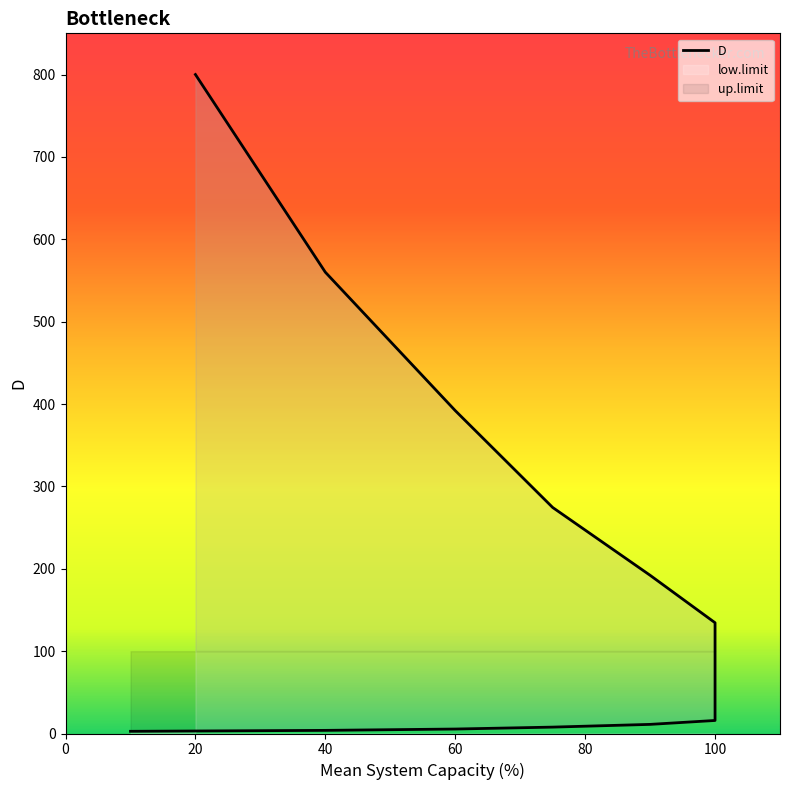

What is the label of the 7th point from the right?

100